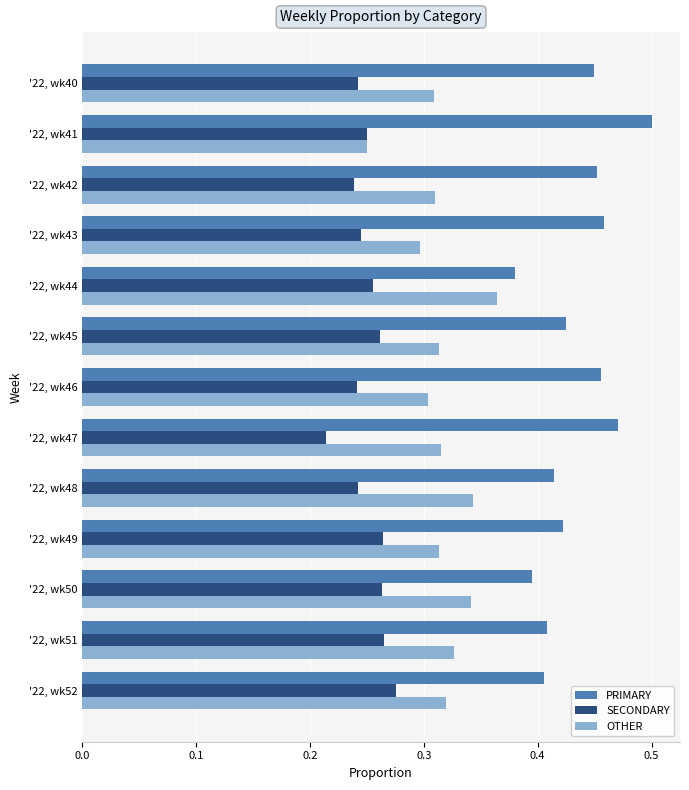

Where is PRIMARY nearest to the value 0?

'22, wk44